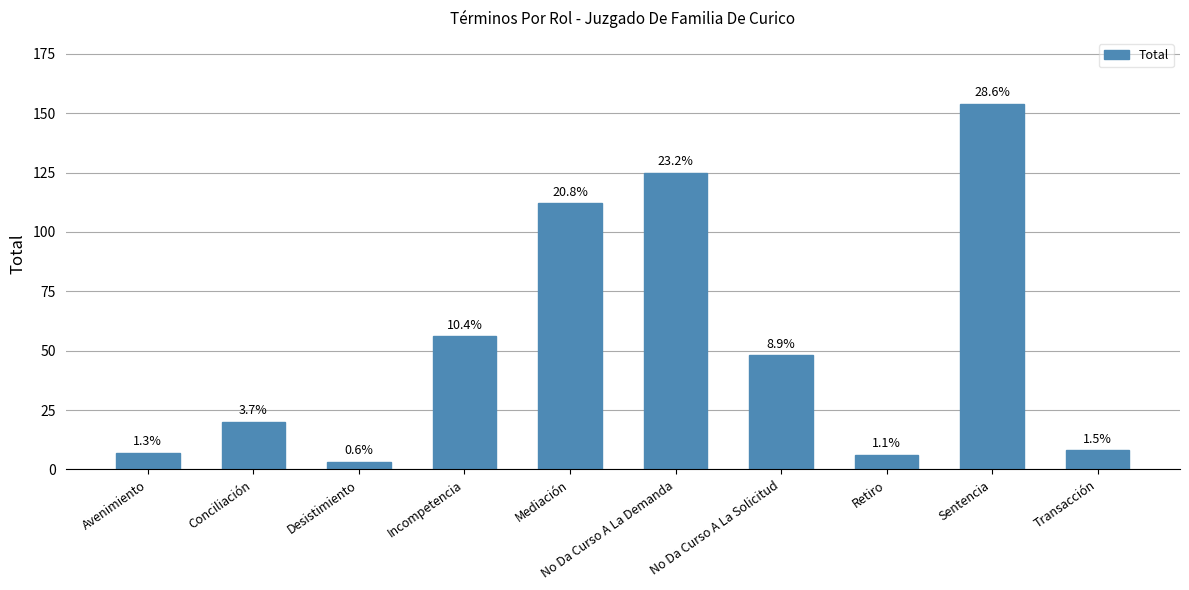

What is the difference between the maximum and second lowest values?

148